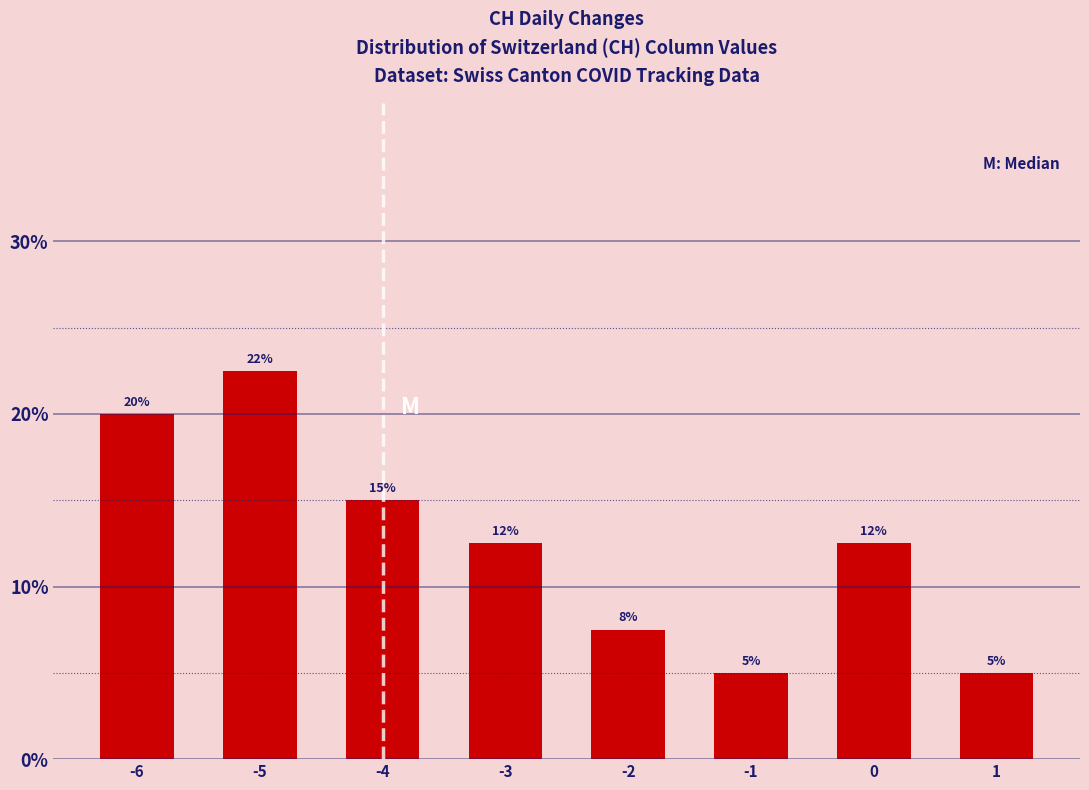

What is the difference between the values at -1 and -4?

10.0